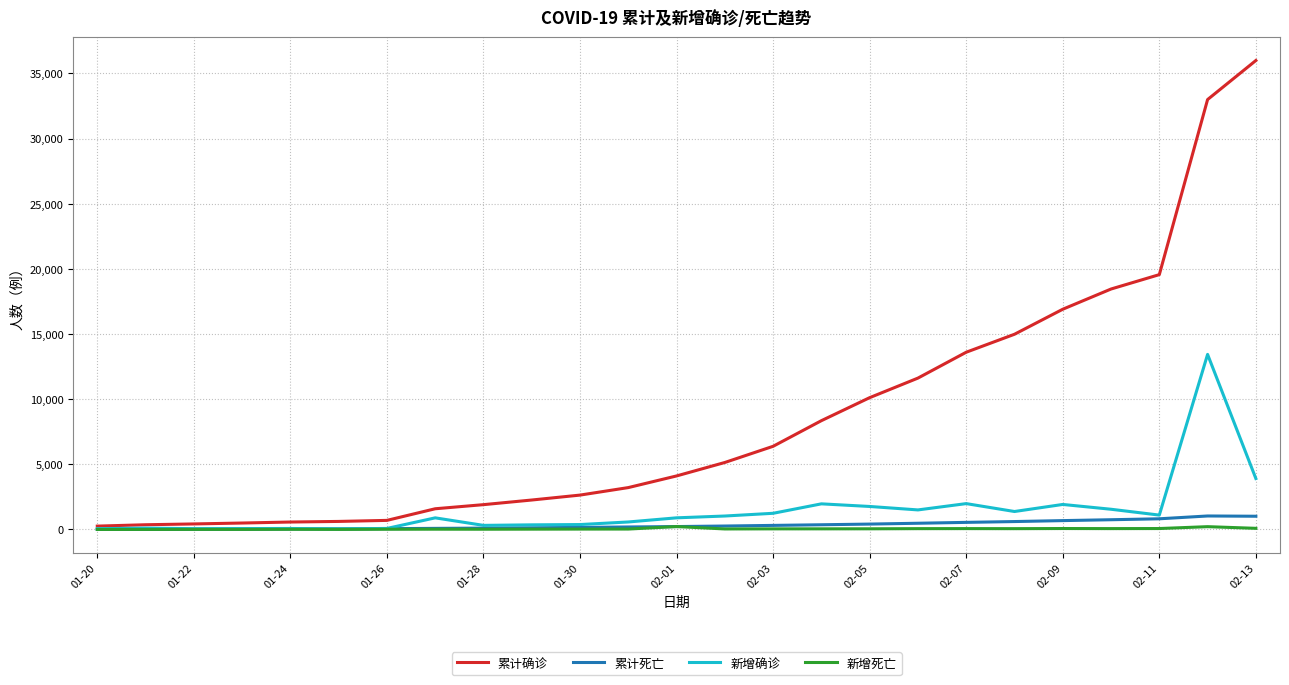

Which series has the widest spread of values?

累计确诊